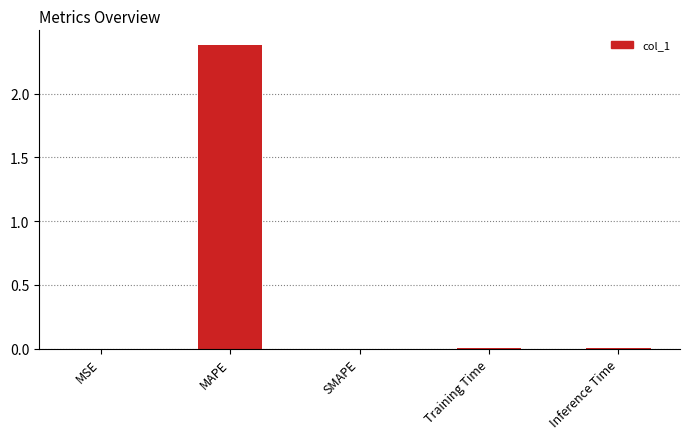

True or false: the data shows 0.9 at MAPE.

False